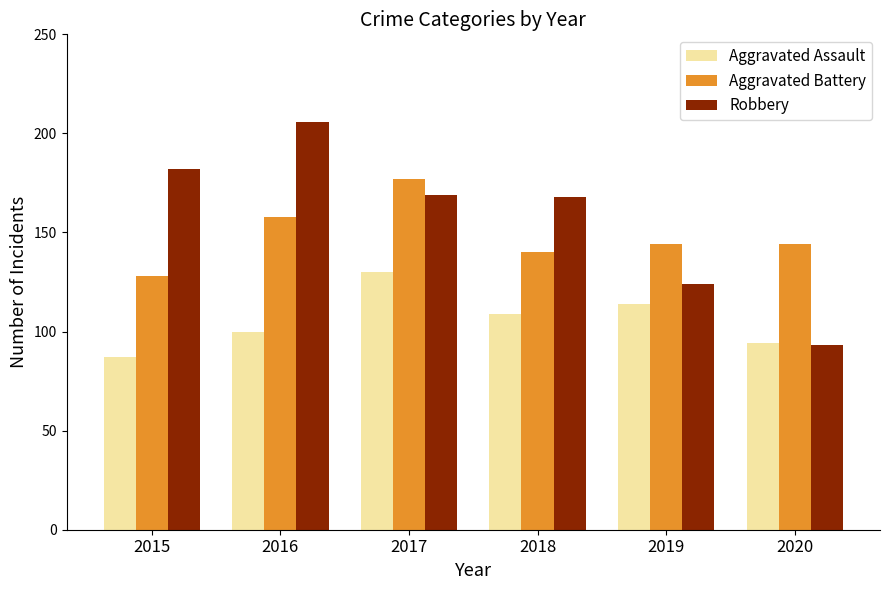

What is the average value of the Aggravated Assault series?

106